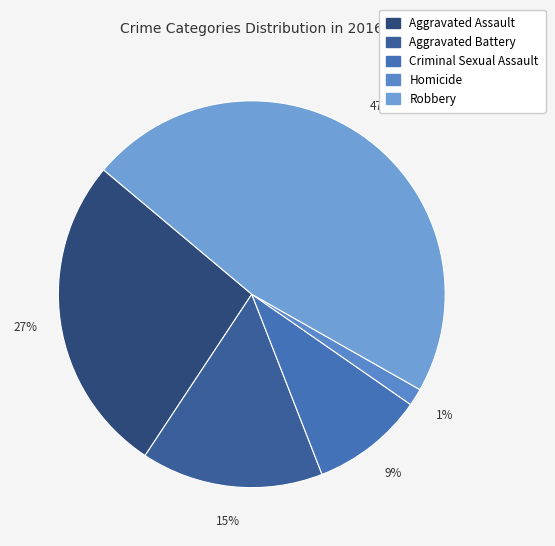

To the nearest percent, what percentage of the pie is Homicide?

1%